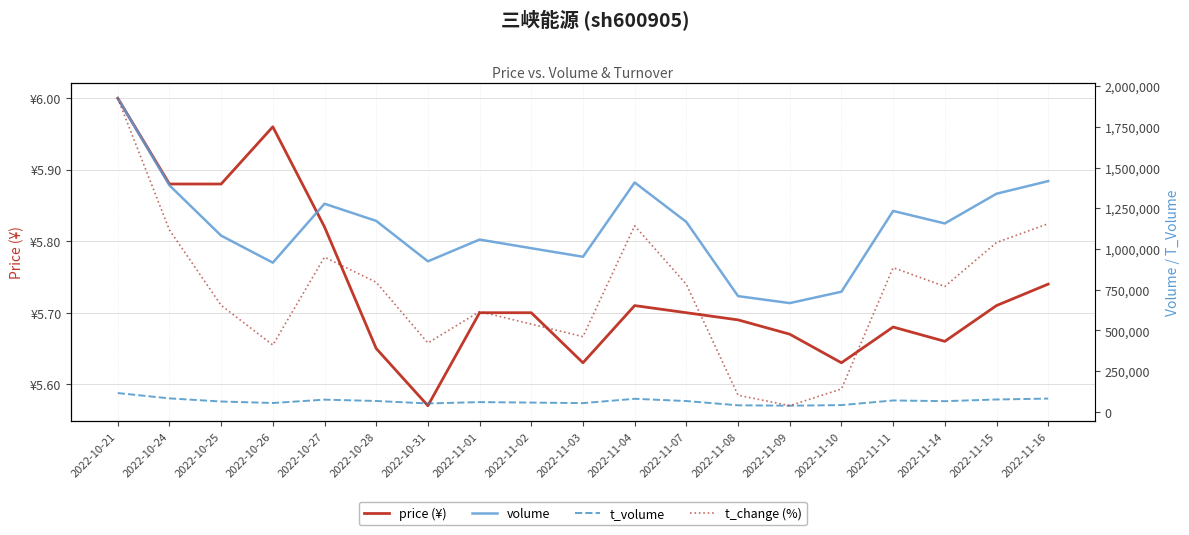

Reading left to right, extract all data points from this chart.

price: 2022-10-21=6.0	2022-10-24=5.9	2022-10-25=5.9	2022-10-26=6.0	2022-10-27=5.8	2022-10-28=5.7	2022-10-31=5.6	2022-11-01=5.7	2022-11-02=5.7	2022-11-03=5.6	2022-11-04=5.7	2022-11-07=5.7	2022-11-08=5.7	2022-11-09=5.7	2022-11-10=5.6	2022-11-11=5.7	2022-11-14=5.7	2022-11-15=5.7	2022-11-16=5.7
volume: 2022-10-21=1925593.0	2022-10-24=1390568.0	2022-10-25=1081924.0	2022-10-26=915894.0	2022-10-27=1277670.0	2022-10-28=1172370.0	2022-10-31=924157.0	2022-11-01=1057739.0	2022-11-02=1004603.0	2022-11-03=952174.0	2022-11-04=1408097.0	2022-11-07=1165780.0	2022-11-08=710551.0	2022-11-09=667704.0	2022-11-10=737539.0	2022-11-11=1233360.0	2022-11-14=1156724.0	2022-11-15=1339185.0	2022-11-16=1416615.0
t_volume: 2022-10-21=115498.0	2022-10-24=82770.0	2022-10-25=63725.0	2022-10-26=54436.0	2022-10-27=75022.0	2022-10-28=66813.0	2022-10-31=51723.0	2022-11-01=59913.0	2022-11-02=57052.0	2022-11-03=53678.0	2022-11-04=80240.0	2022-11-07=66446.0	2022-11-08=40322.0	2022-11-09=37940.0	2022-11-10=41545.0	2022-11-11=70050.0	2022-11-14=65636.0	2022-11-15=76012.0	2022-11-16=81602.0
t_change: 2022-10-21=2.2	2022-10-24=1.6	2022-10-25=1.3	2022-10-26=1.1	2022-10-27=1.5	2022-10-28=1.4	2022-10-31=1.1	2022-11-01=1.2	2022-11-02=1.2	2022-11-03=1.1	2022-11-04=1.6	2022-11-07=1.4	2022-11-08=0.8	2022-11-09=0.8	2022-11-10=0.9	2022-11-11=1.4	2022-11-14=1.4	2022-11-15=1.6	2022-11-16=1.6